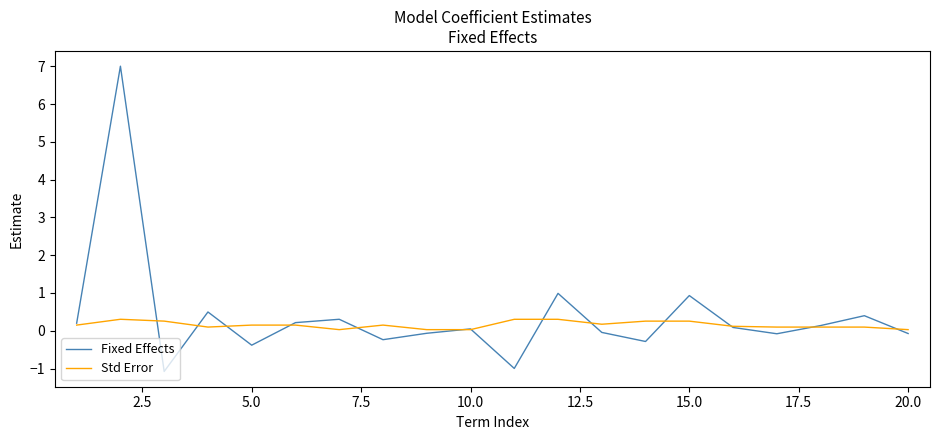

Count the Std Error values in the range 0 to 1.

20